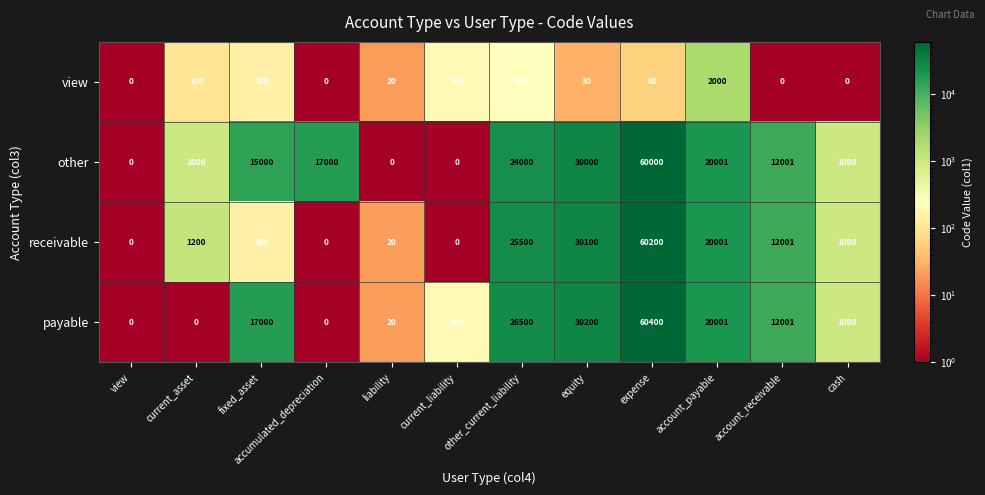

Rank the series by their maximum value, from highest to lowest.

payable, receivable, other, view